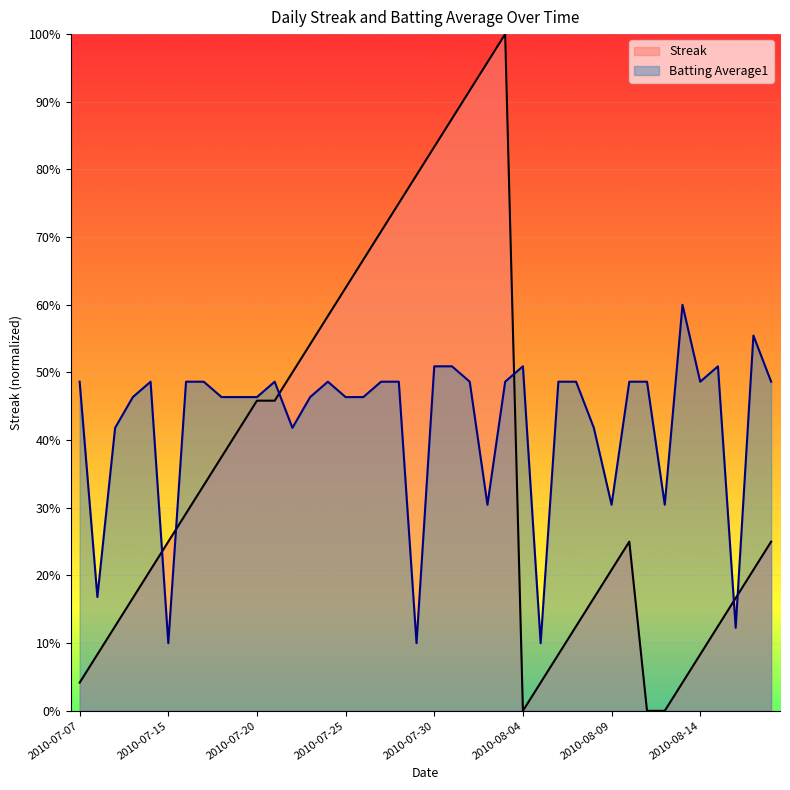

At how many categories does at least one series exceed 0?

40